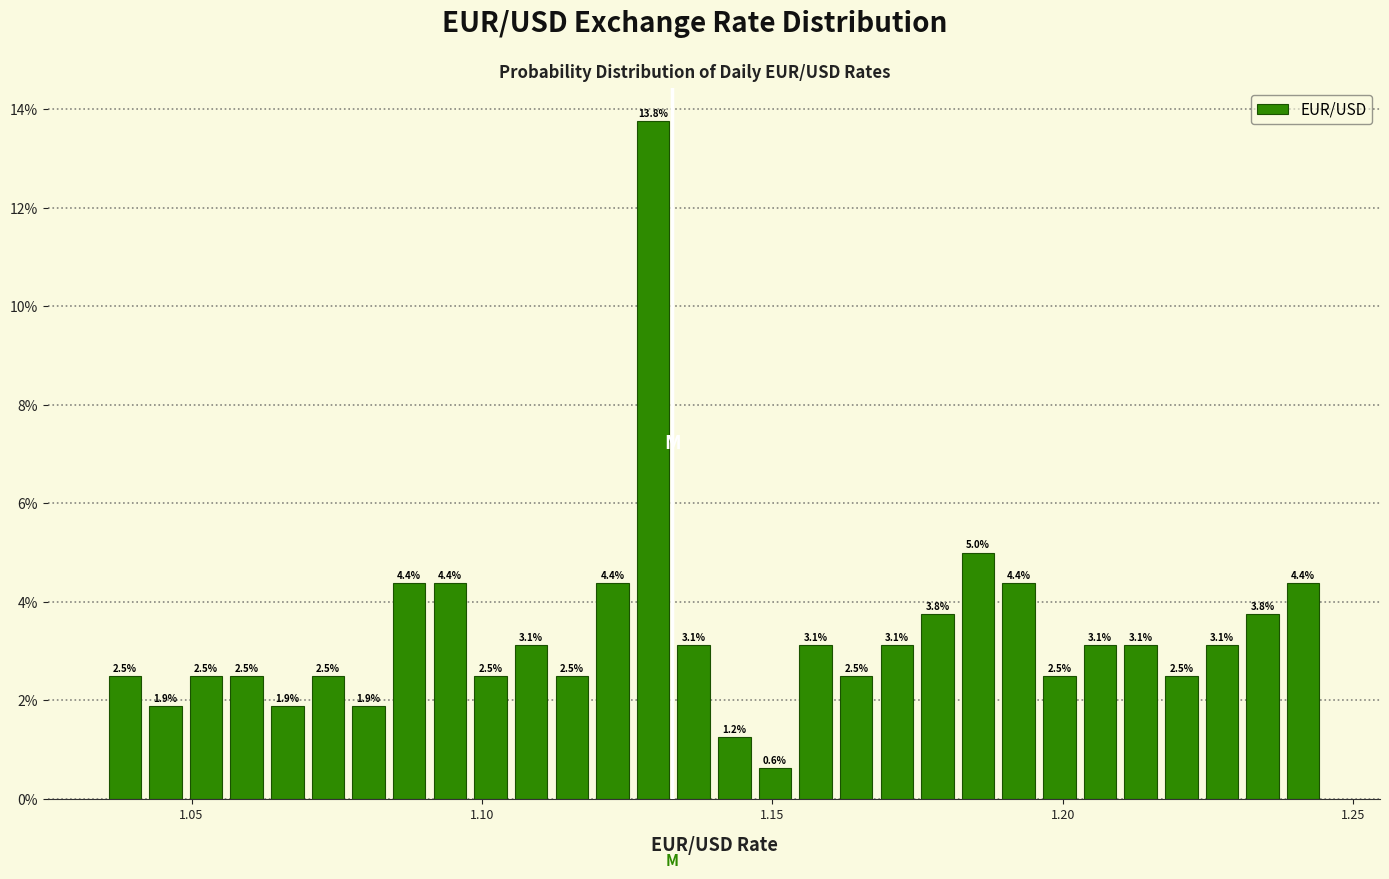

Around what value on the x-axis is the tallest bar? Give the approximate position of its centre, as read against the axis.

1.130